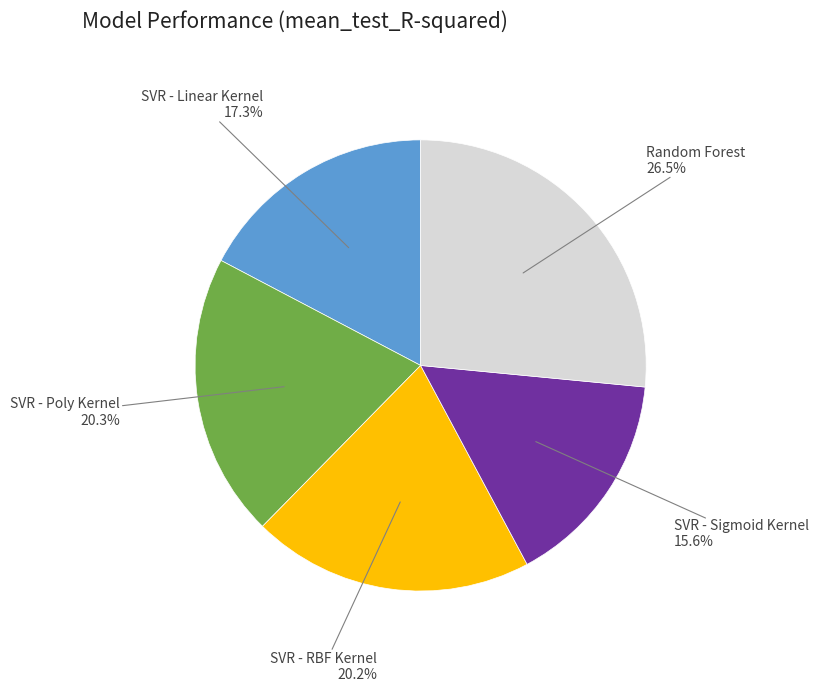

Which has a higher value, Random Forest or SVR - Sigmoid Kernel?

Random Forest